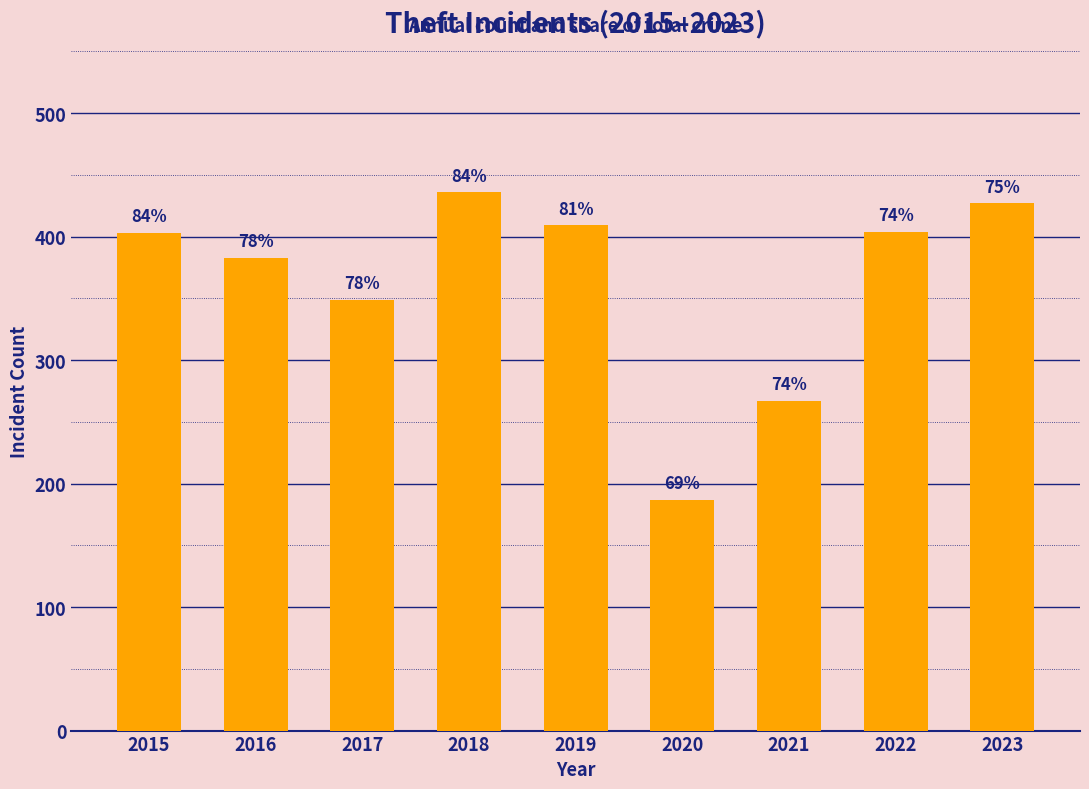

Are the bars horizontal?

No